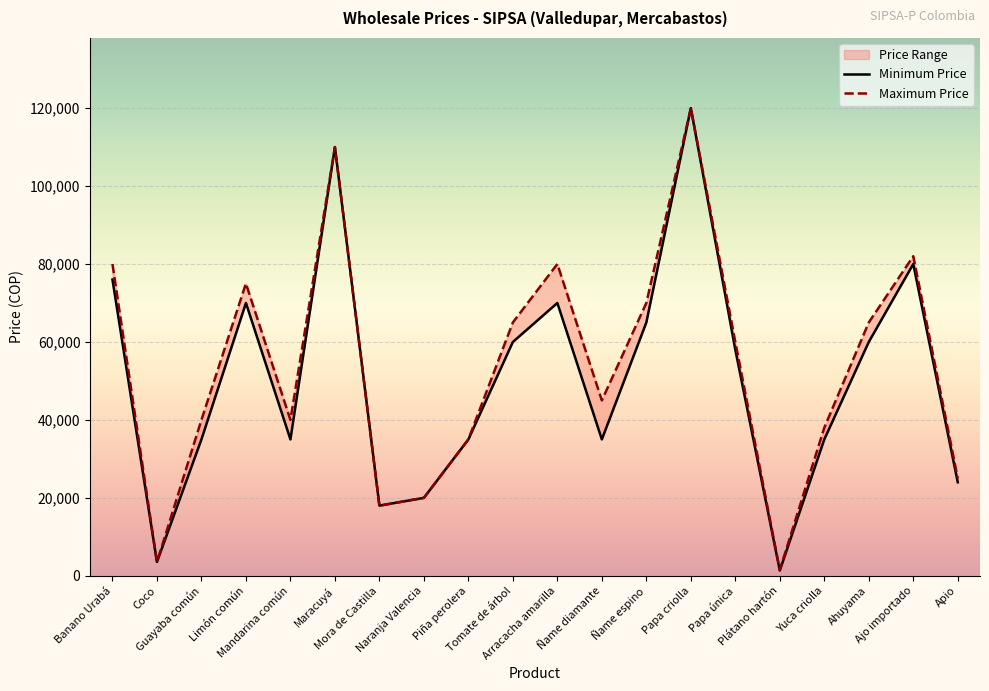

How many values in the Maximum Price series exceed 60000?

9